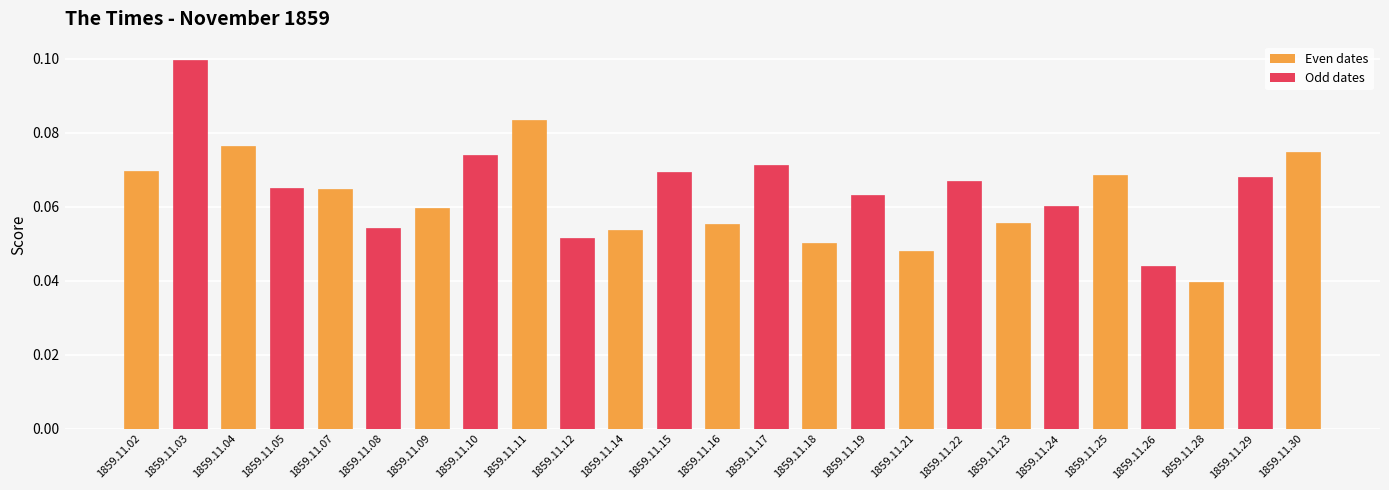

At which category does the chart reach its peak across all series?

1859.11.03